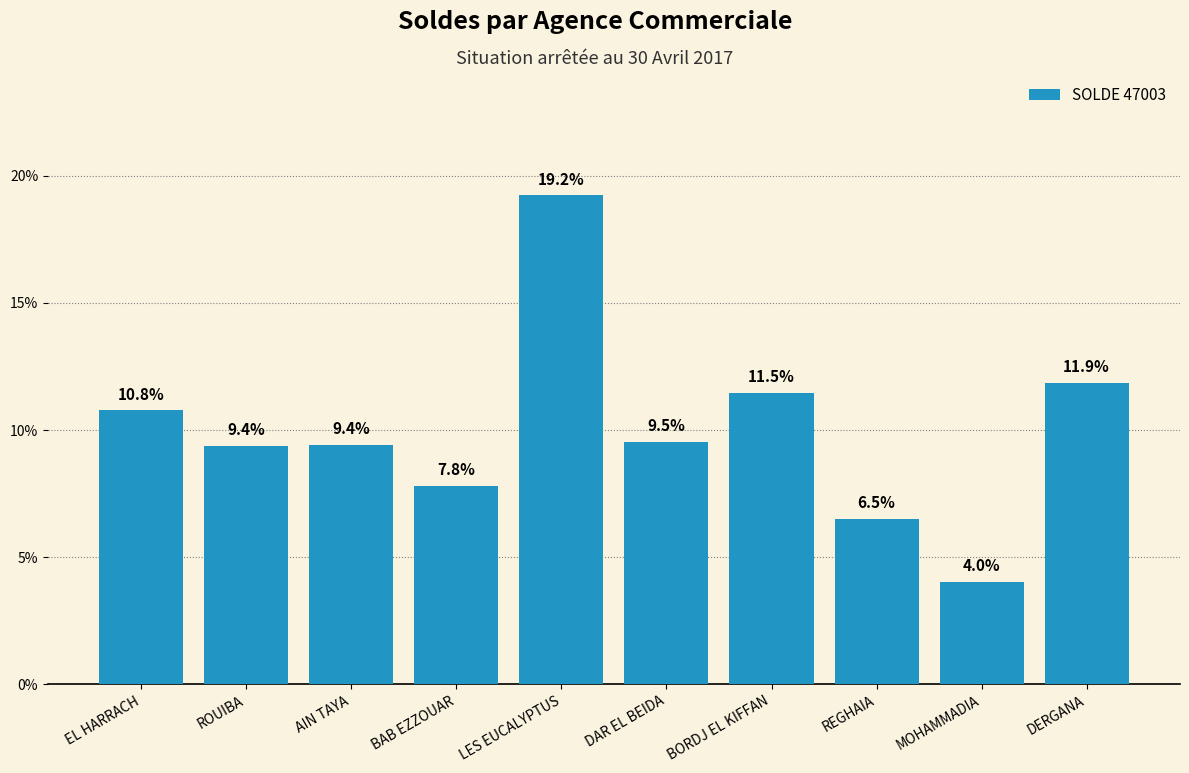

Reading left to right, list all the values displayed in this chart.

10.8	9.4	9.4	7.8	19.2	9.5	11.5	6.5	4.0	11.9